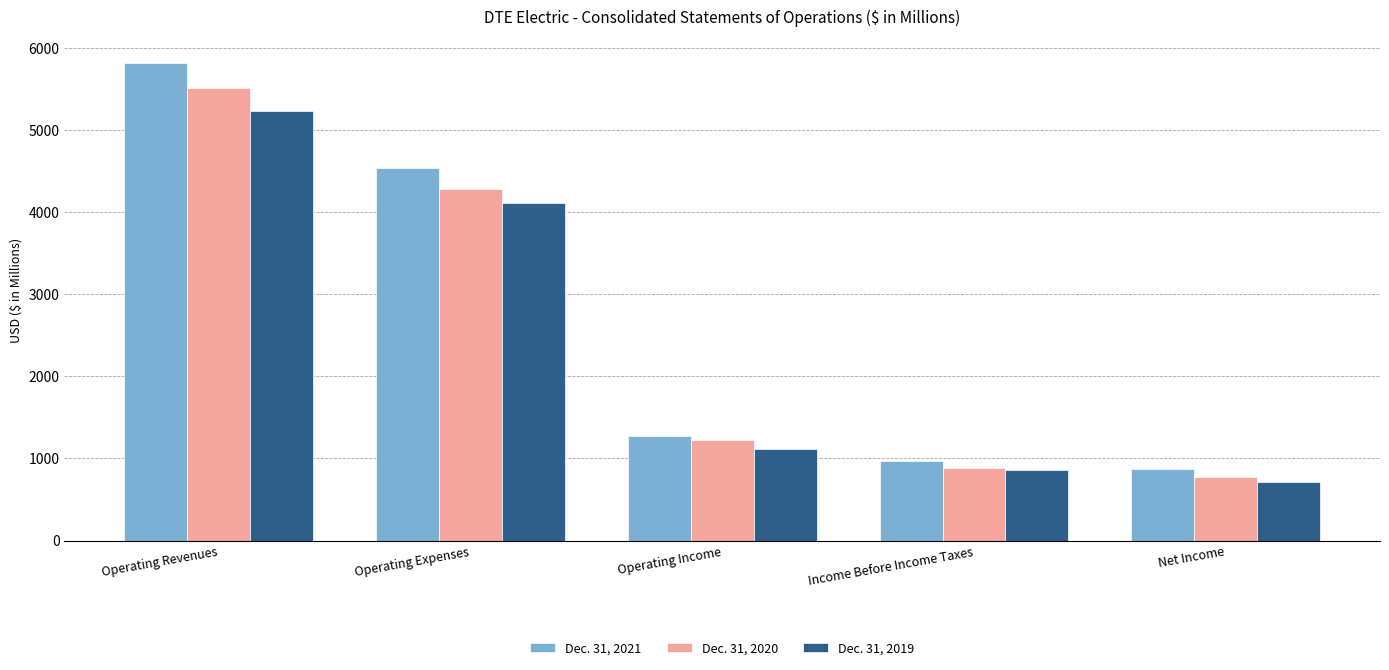

Which category has the lowest value in the Dec. 31, 2019 series?

Net Income